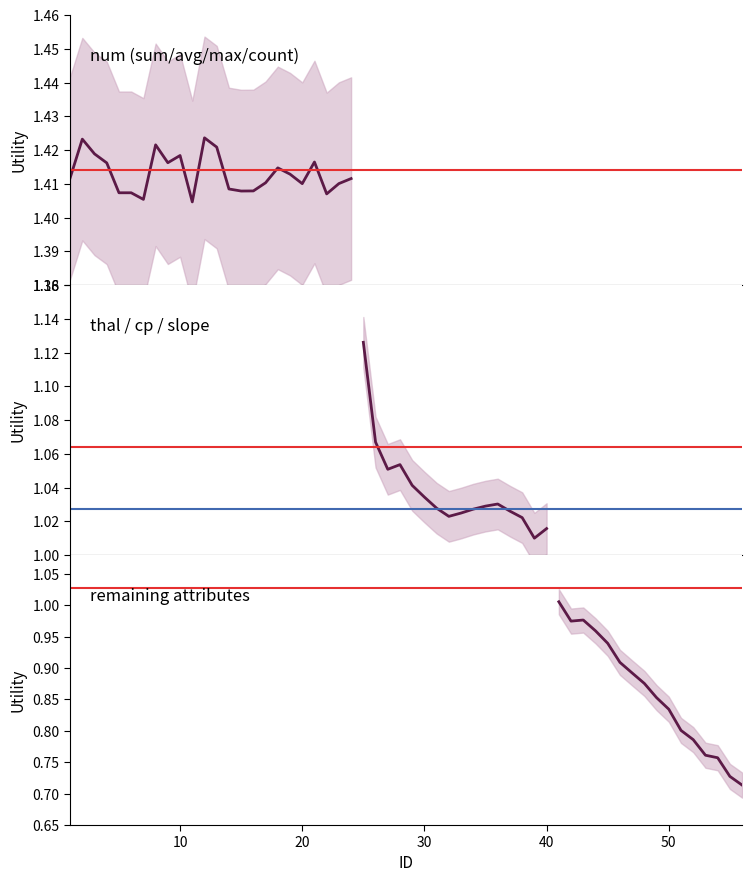

Rank the series at 40 from highest to lowest value.

thal_cp_slope, remaining